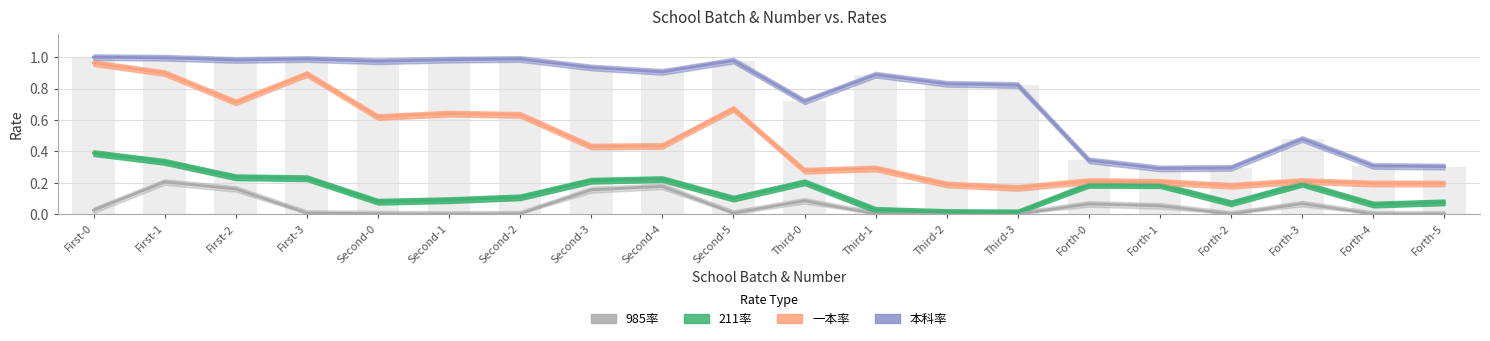

What is the difference between the maximum and minimum values in the 985率 series?

0.2